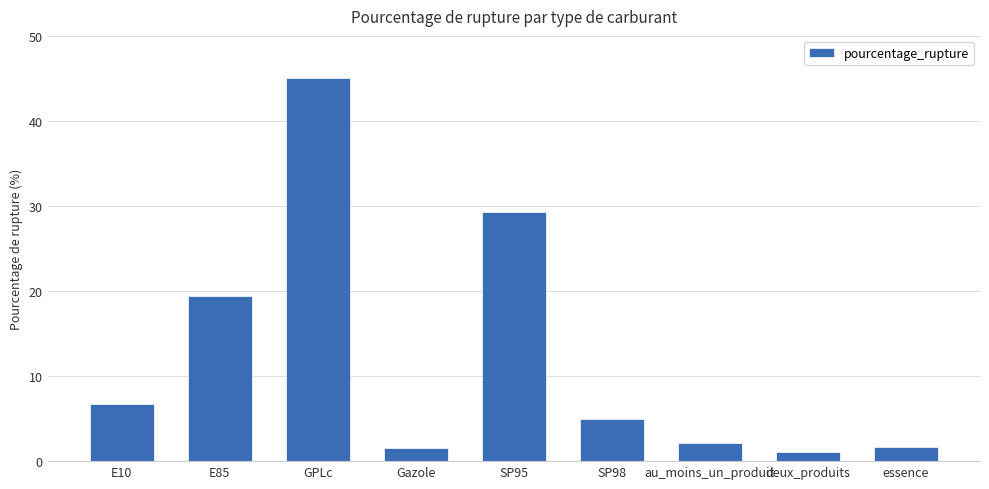

What is the label of the 7th bar from the right?

GPLc